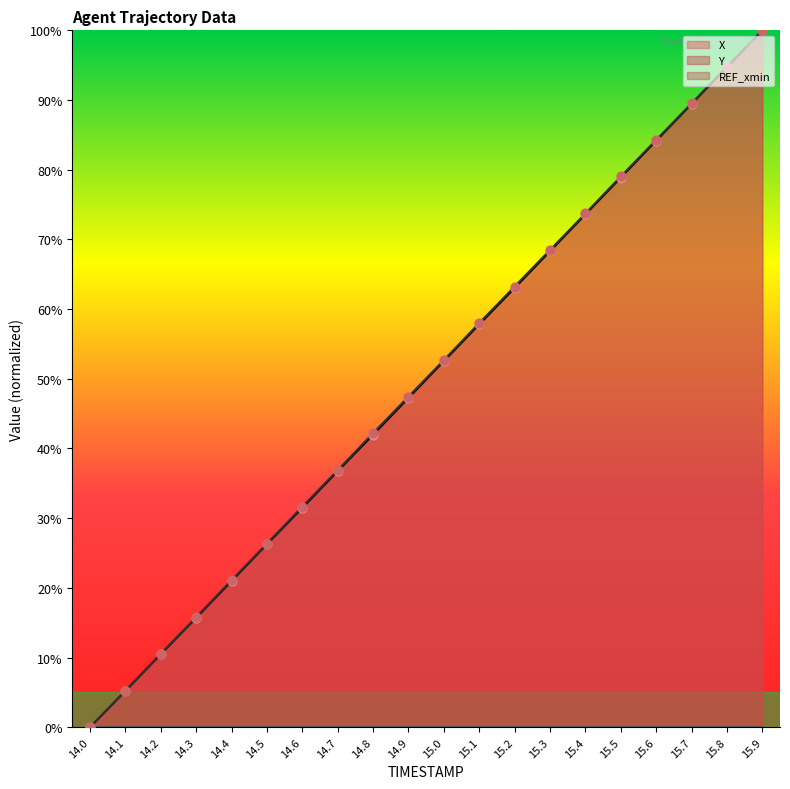

Is the value of Y at 14.1 greater than the value of X at 15.0?

No